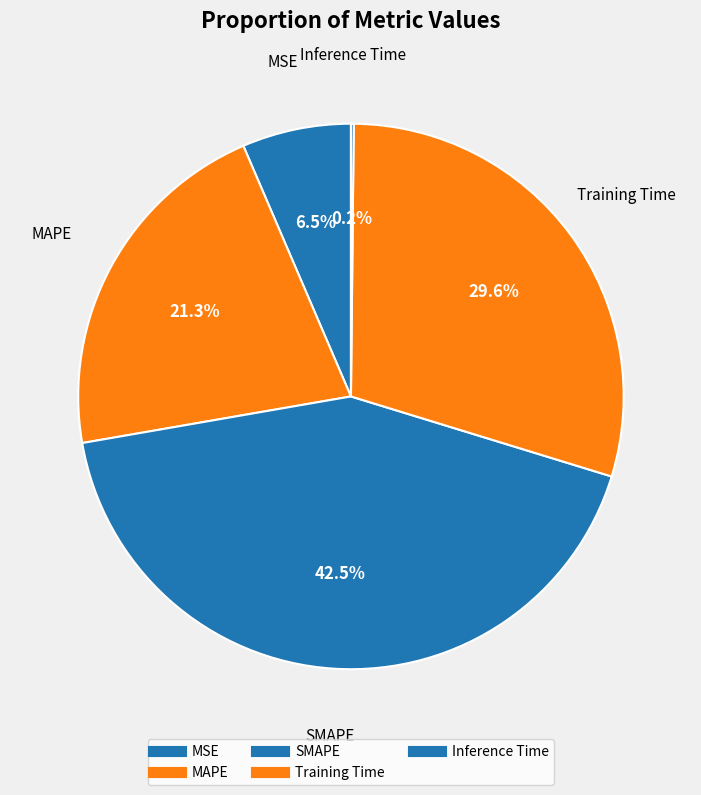

Combined, do MSE and Training Time account for over 50%?

No